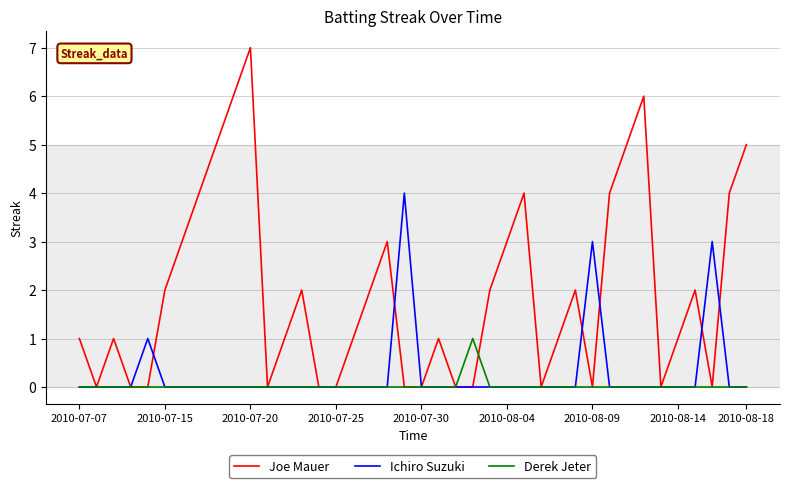

What is the highest value of the Joe Mauer series?

7